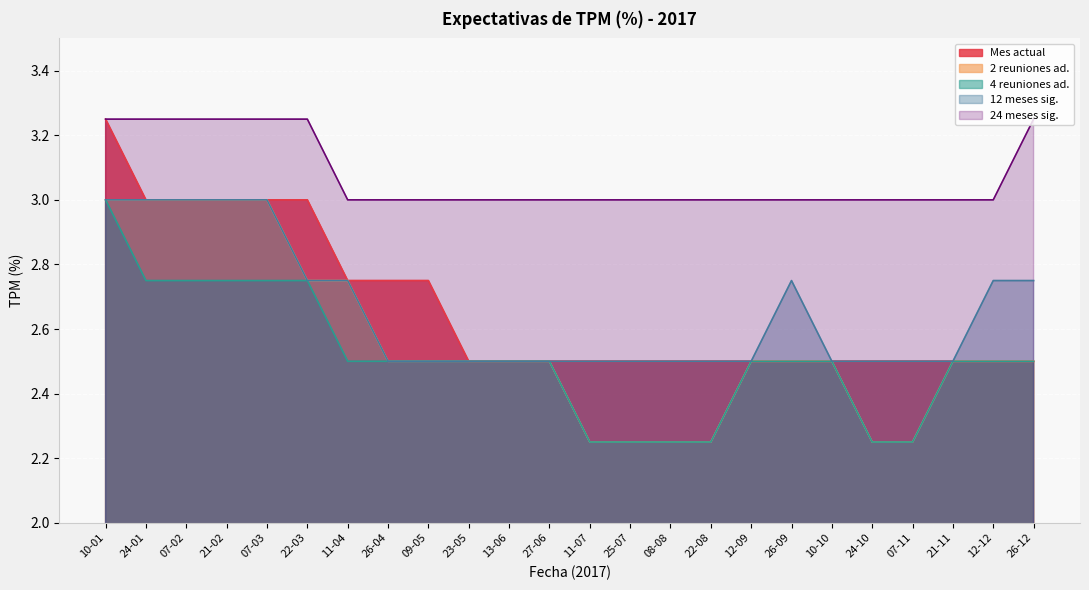

Which has a higher value, 08-08 or 12-12?

08-08